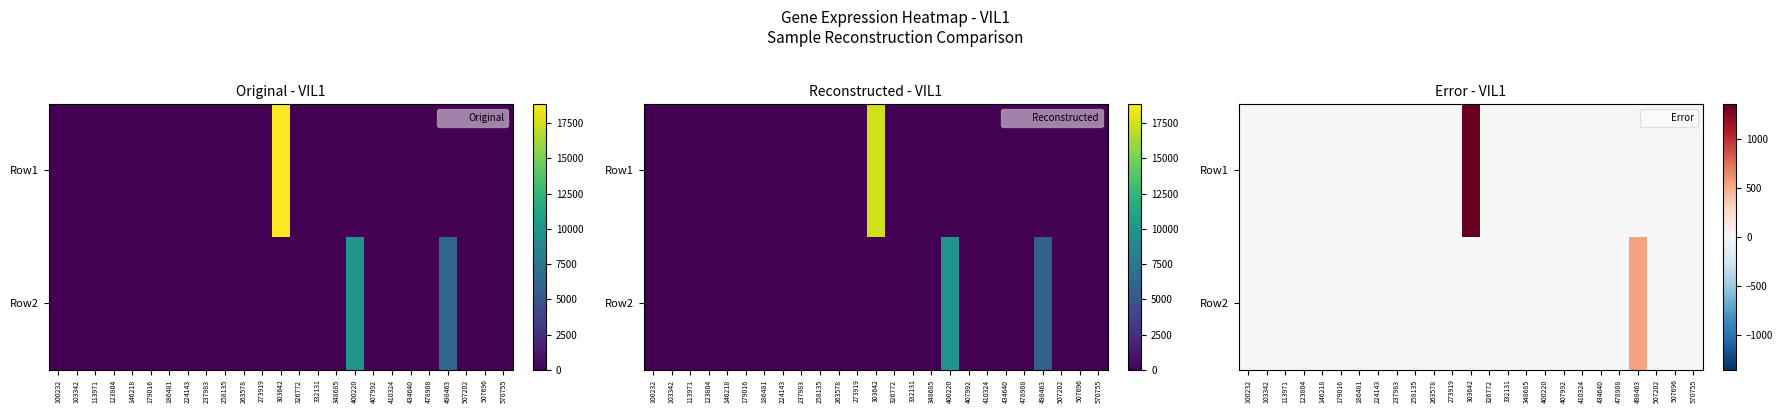

List the labels in order of Row1 value, smallest first.

100232, 103342, 113971, 123804, 146218, 179016, 186481, 224143, 237983, 258135, 263578, 273919, 326772, 332131, 348685, 400220, 407992, 410324, 434640, 478908, 498463, 507202, 507696, 570755, 303642